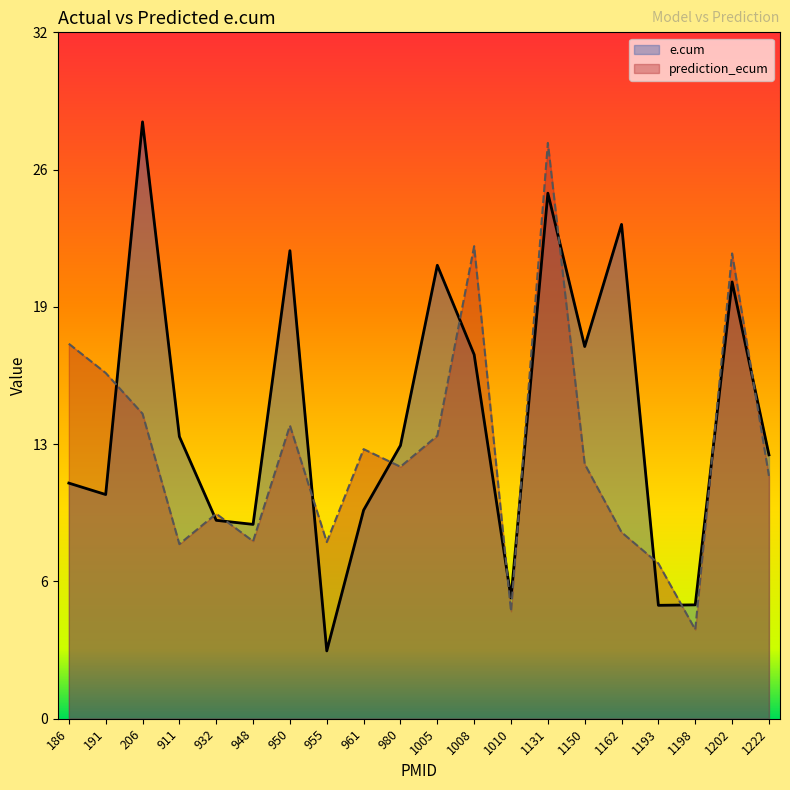

Is the value of prediction_ecum at 1010 greater than the value of e.cum at 1198?

No